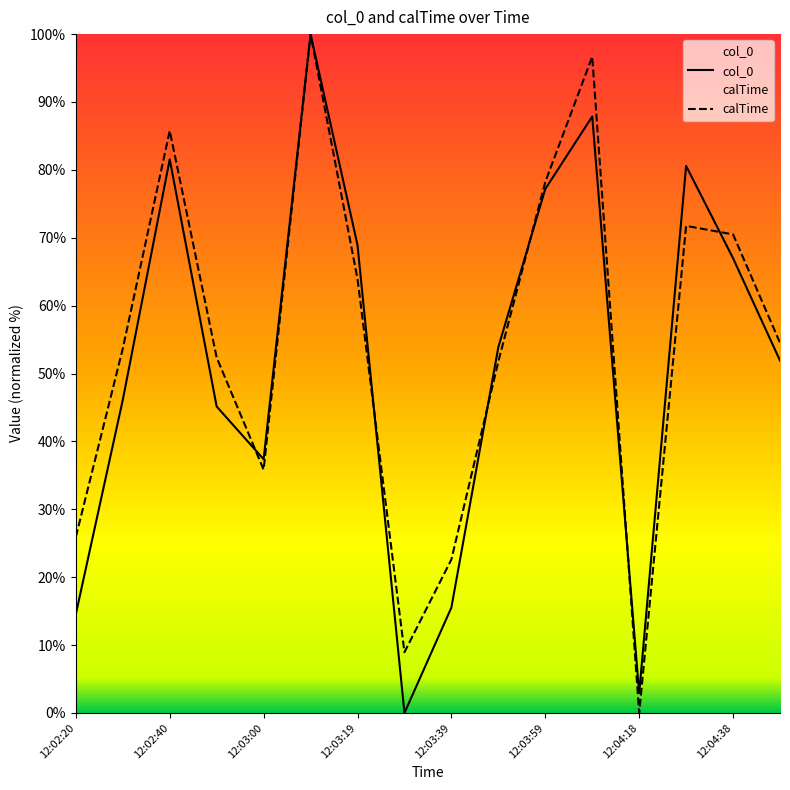

Does the chart display data point markers on the line(s)?

No